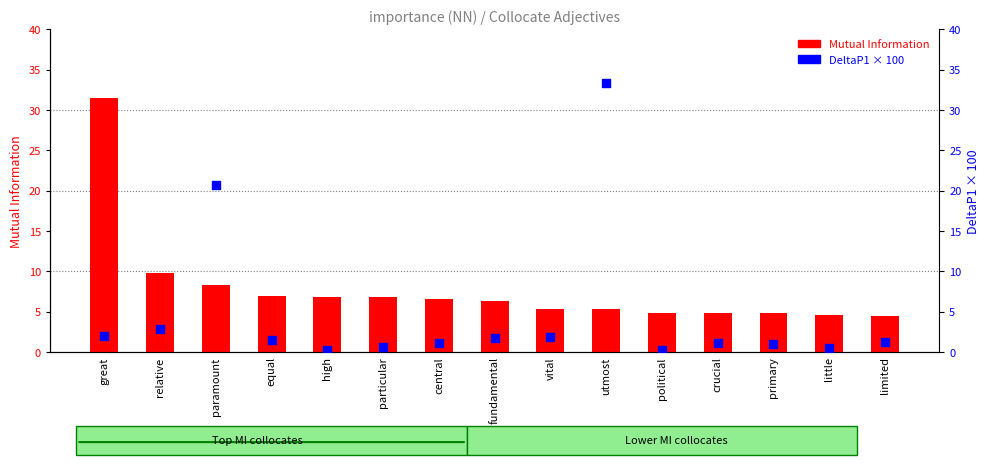

At how many categories does at least one series exceed 7?

4